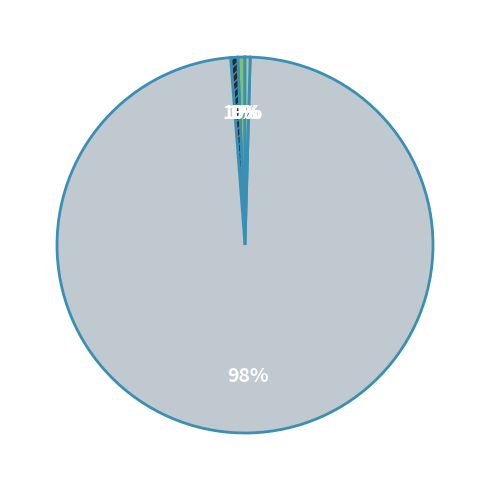

To the nearest percent, what is the average slice percentage?

20%